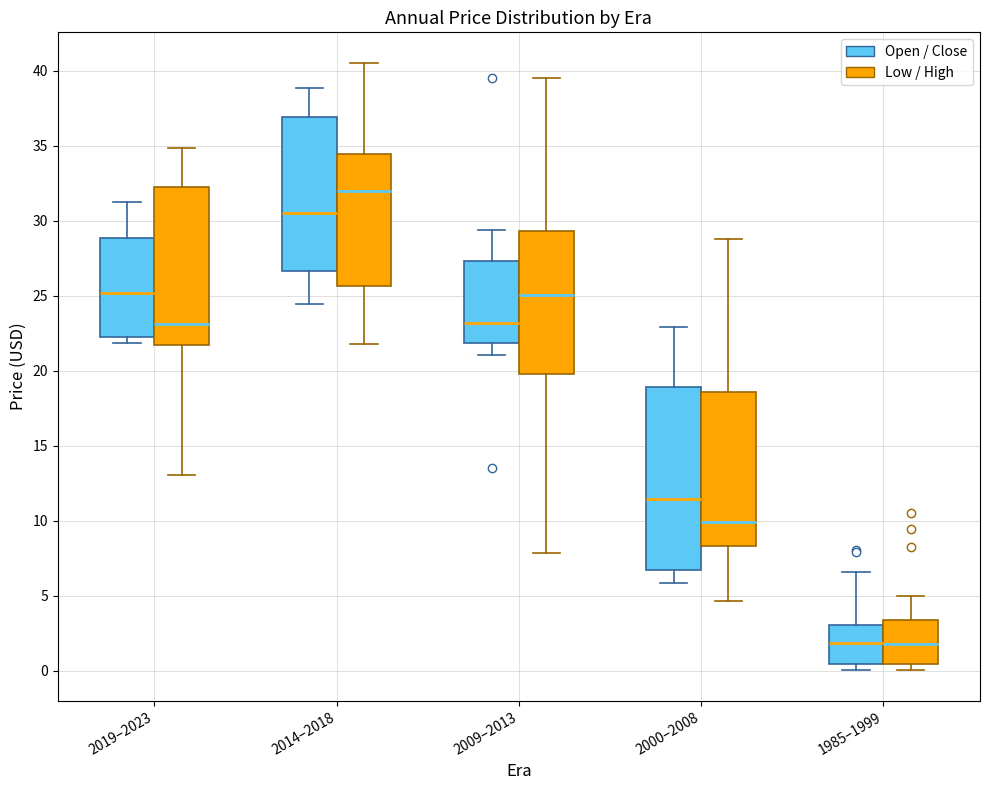

Reading left to right, read every box against the y-axis: the position of its median line, the range the box covers, and the ends of its whiskers. The values are not printed on the chart, so give them approximately, as read against the axis.

2019–2023 (Open / Close): median 25.0, box 22.5 to 29.0, whiskers 22.0 to 31.5
2019–2023 (Low / High): median 23.0, box 22.0 to 32.0, whiskers 13.0 to 35.0
2014–2018 (Open / Close): median 30.5, box 26.5 to 37.0, whiskers 24.5 to 39.0
2014–2018 (Low / High): median 32.0, box 25.5 to 34.5, whiskers 22.0 to 40.5
2009–2013 (Open / Close): median 23.0, box 22.0 to 27.5, whiskers 21.0 to 29.5
2009–2013 (Low / High): median 25.0, box 20.0 to 29.5, whiskers 8.0 to 39.5
2000–2008 (Open / Close): median 11.5, box 7.0 to 19.0, whiskers 6.0 to 23.0
2000–2008 (Low / High): median 10.0, box 8.5 to 18.5, whiskers 4.5 to 29.0
1985–1999 (Open / Close): median 2.0, box 0.5 to 3.0, whiskers 0.0 to 6.5
1985–1999 (Low / High): median 2.0, box 0.5 to 3.5, whiskers 0.0 to 5.0